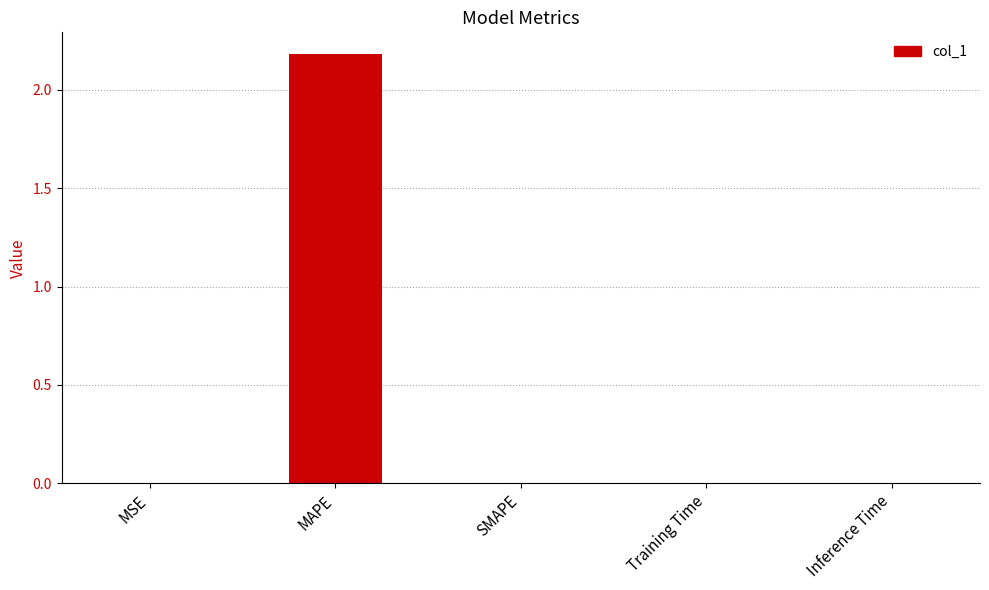

At which category does the chart reach its peak across all series?

MAPE